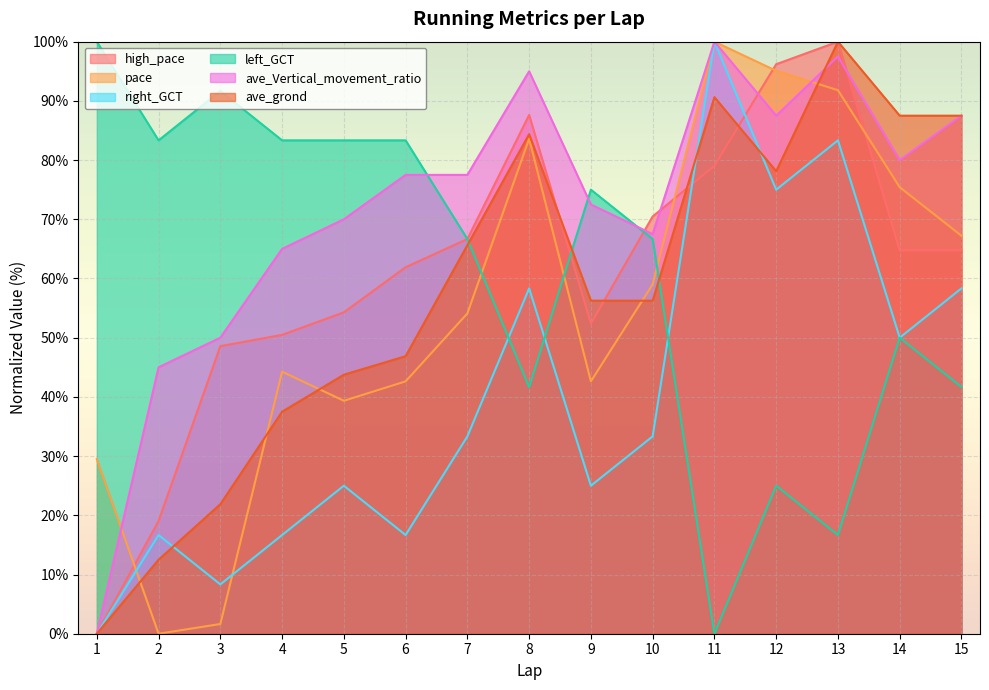

True or false: ave_grond and right_GCT intersect in this chart.

True